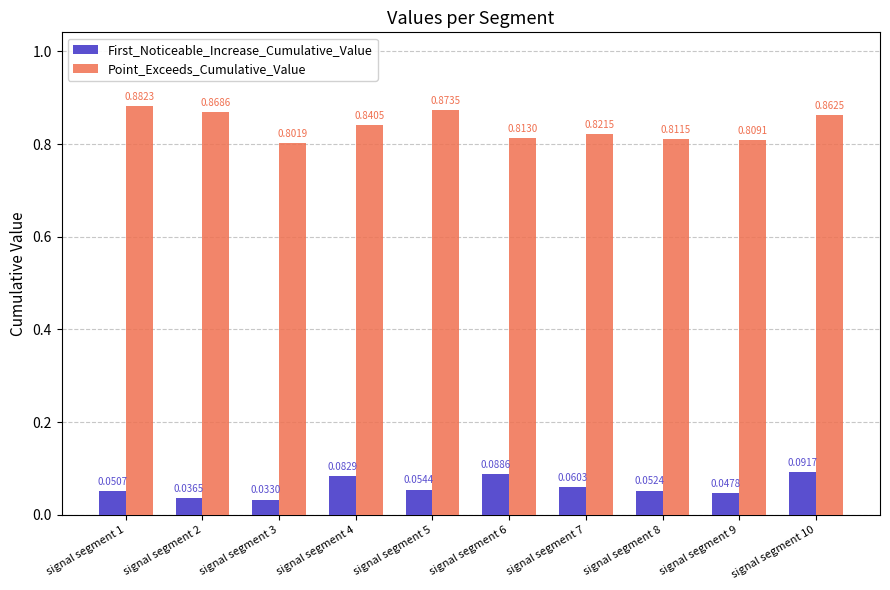

What is the sum of the Point_Exceeds_Cumulative_Value values at signal segment 6 and signal segment 7?

1.6